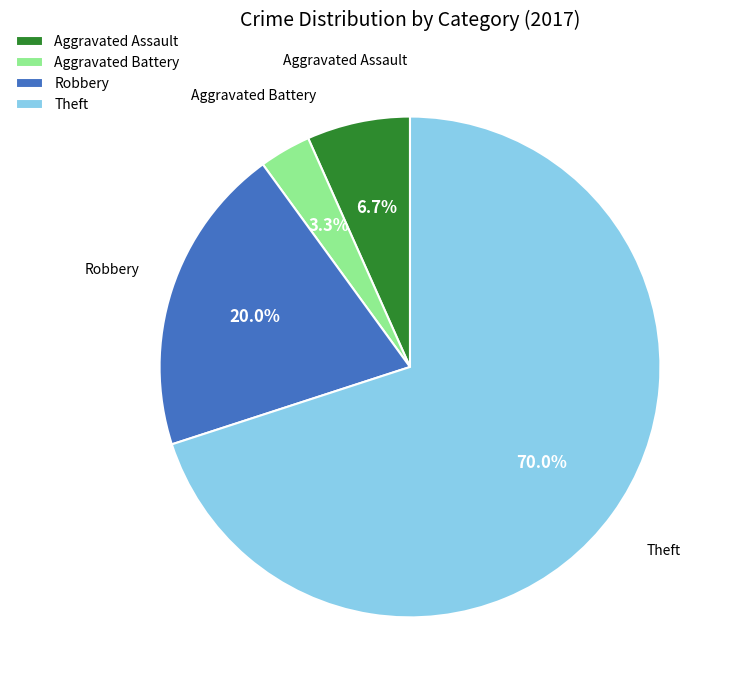

Approximately how many times larger is the value at Robbery compared to Aggravated Assault?

3.0